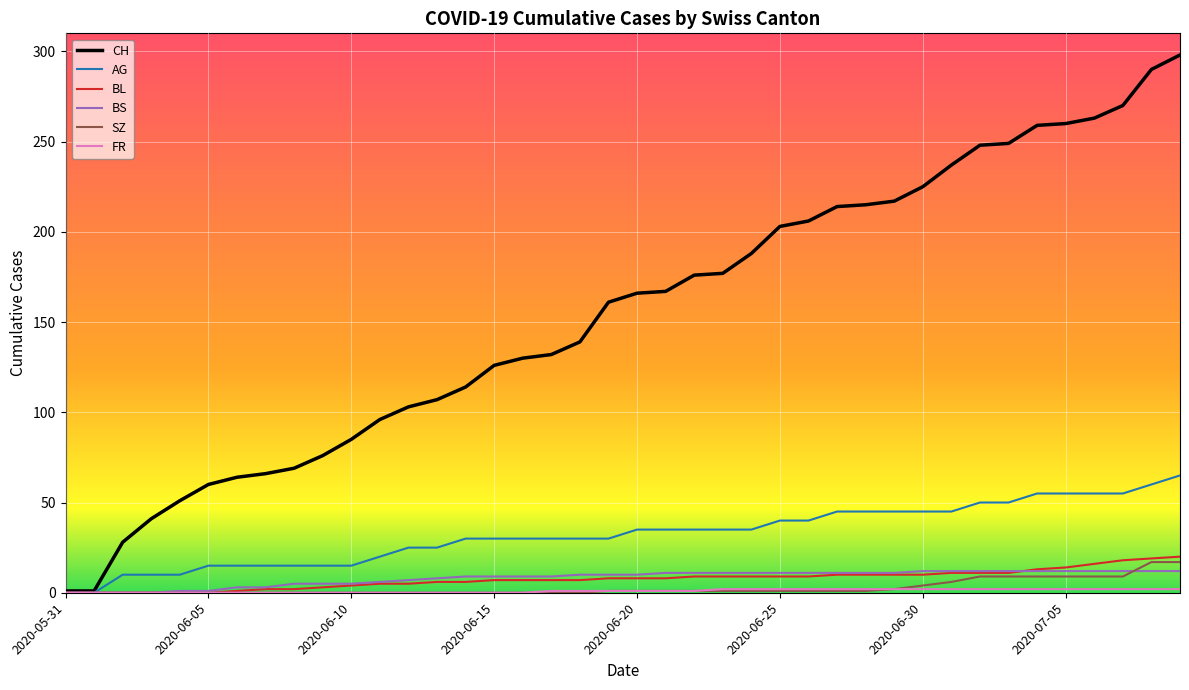

What is the greatest value displayed?

298